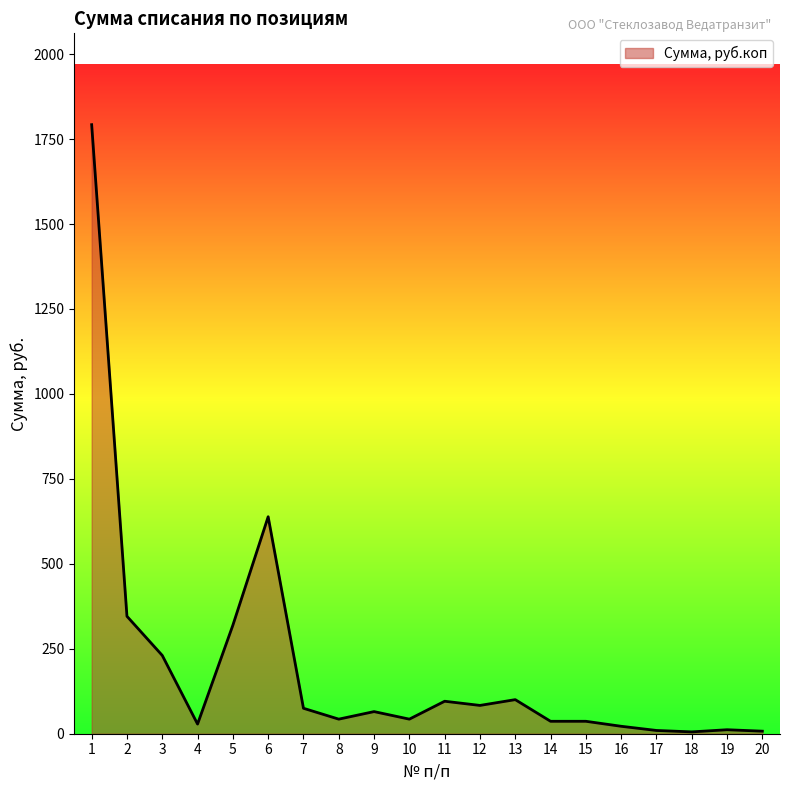

Does the chart have visible grid lines?

No